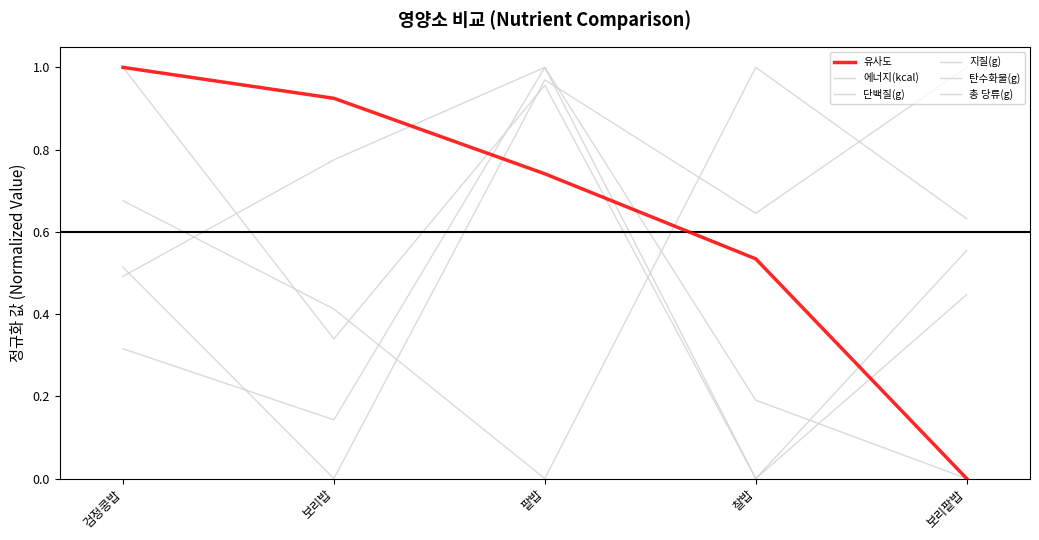

How many lines are shown in the chart?

6